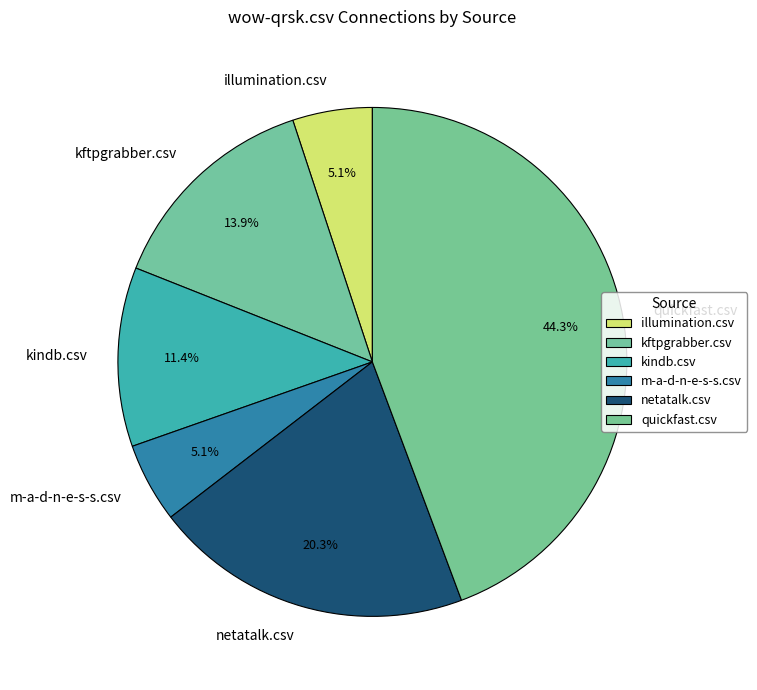

Count the number of slices in the pie.

6